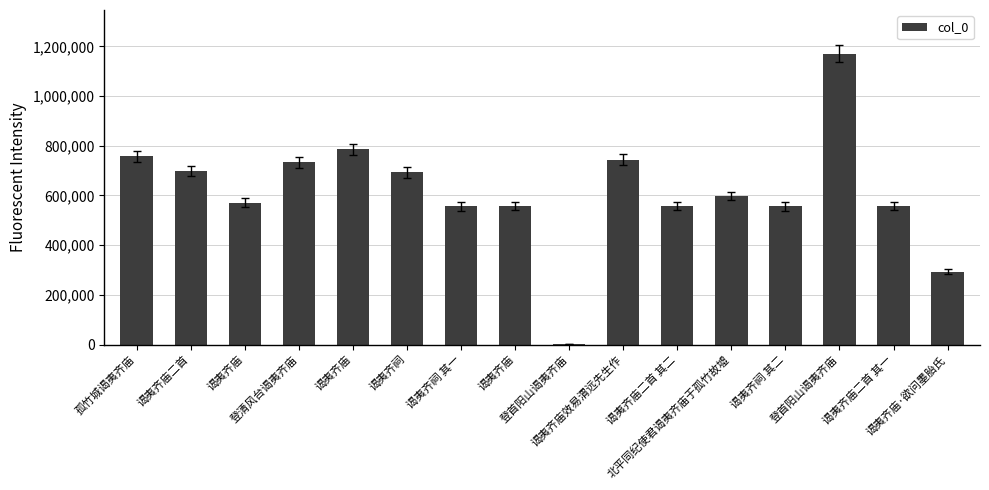

Are the bars horizontal?

No